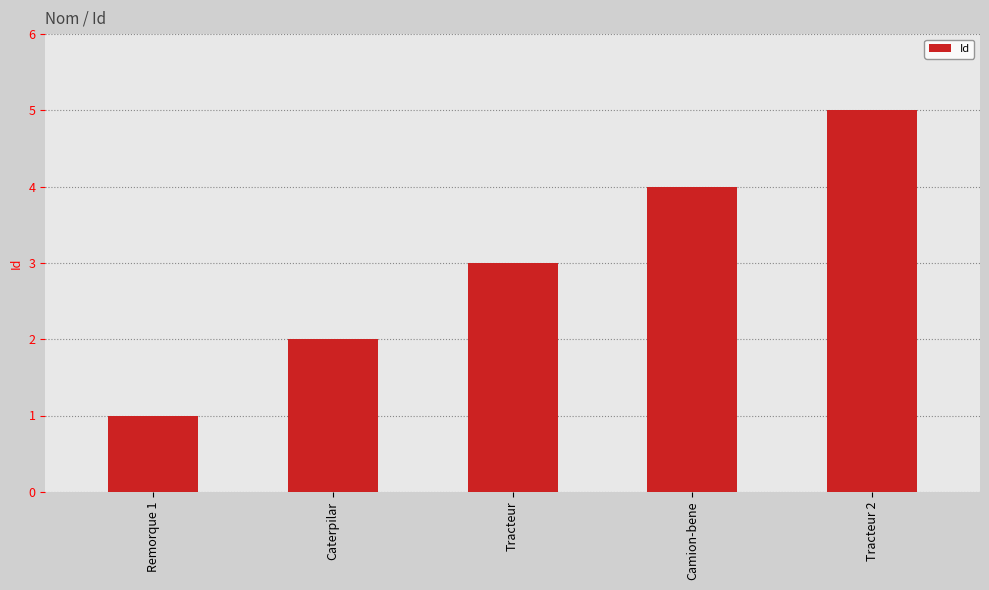

At which category does the chart reach its peak across all series?

Tracteur 2